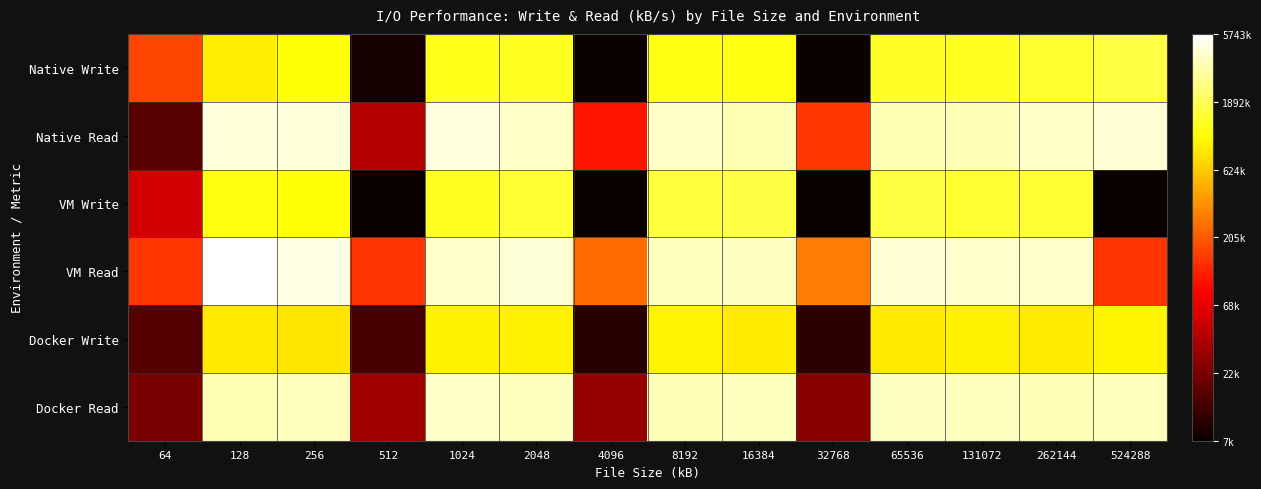

At which category does the chart reach its minimum across all series?

32768